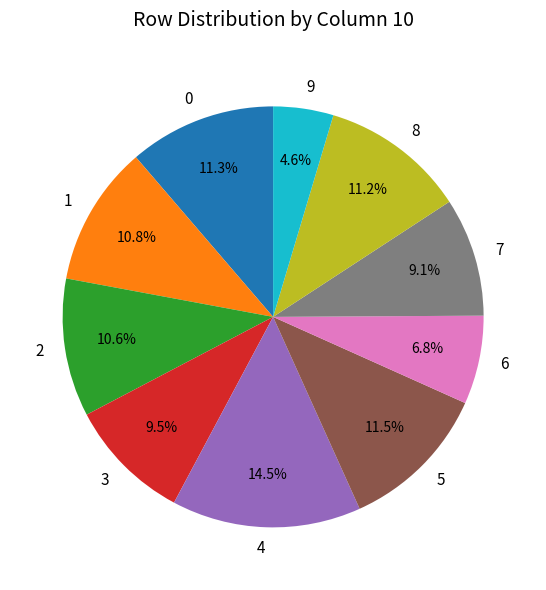

To the nearest percent, what is the average slice percentage?

10%